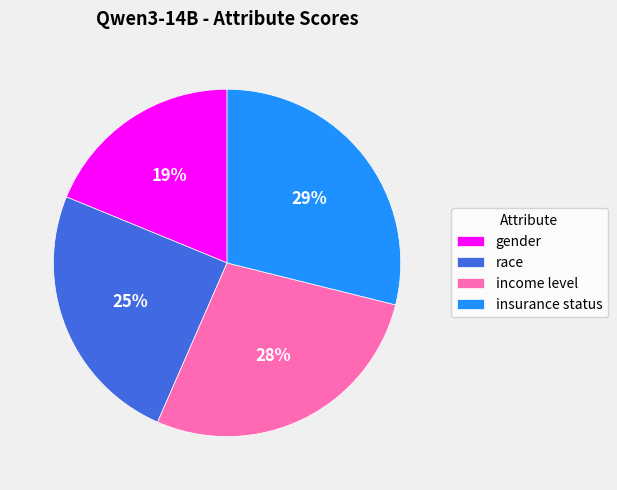

Between insurance status and race, which is larger?

insurance status